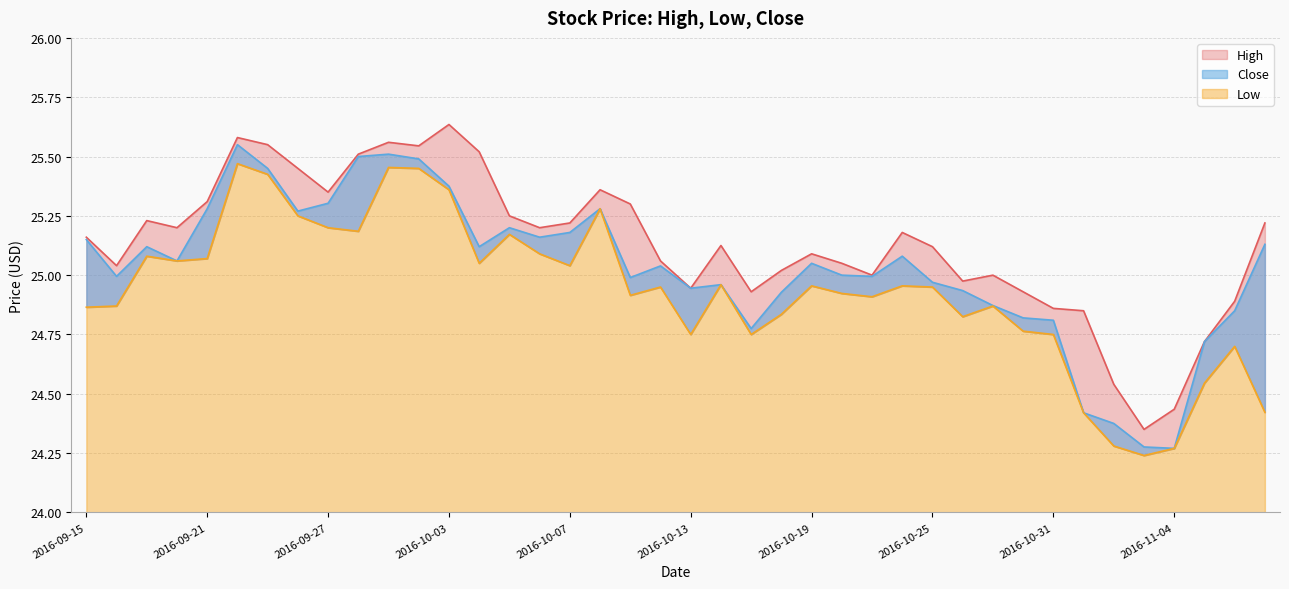

What is the average value of the Close series?

25.0